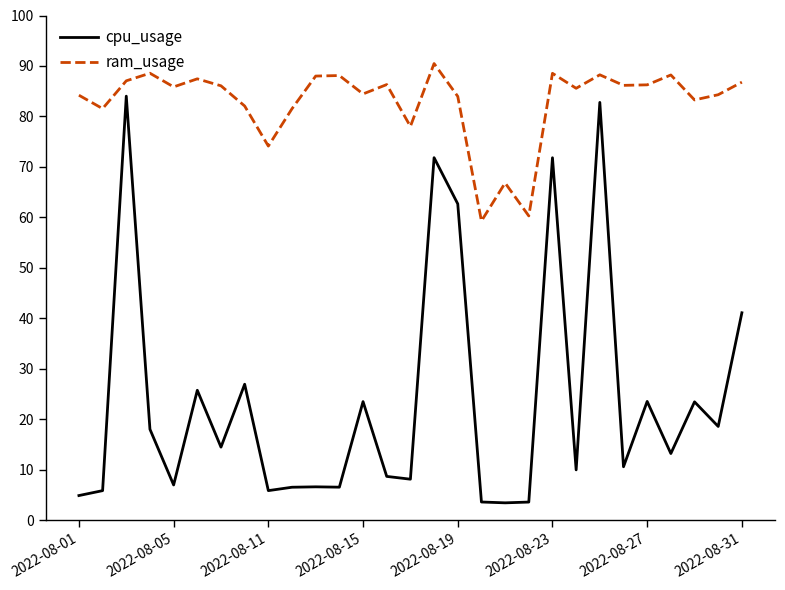

True or false: cpu_usage and ram_usage cross at least once.

False